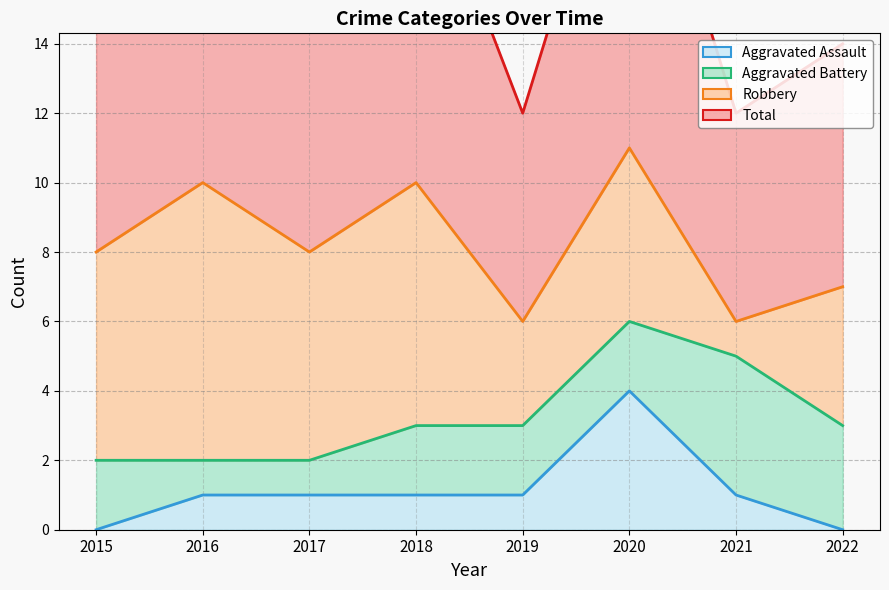

True or false: Aggravated Assault has more than 2 points higher than both neighbors.

False